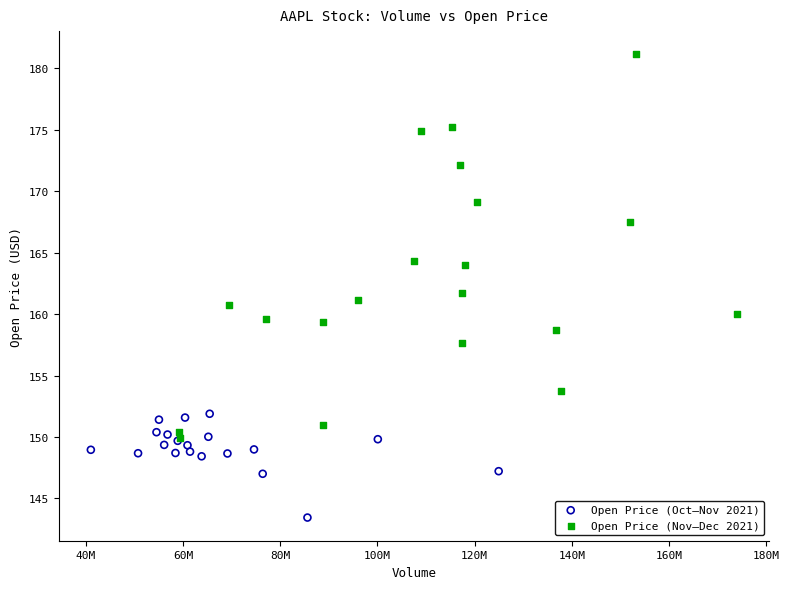

Which series reaches the minimum Y coordinate?

Open Price (Oct–Nov 2021)